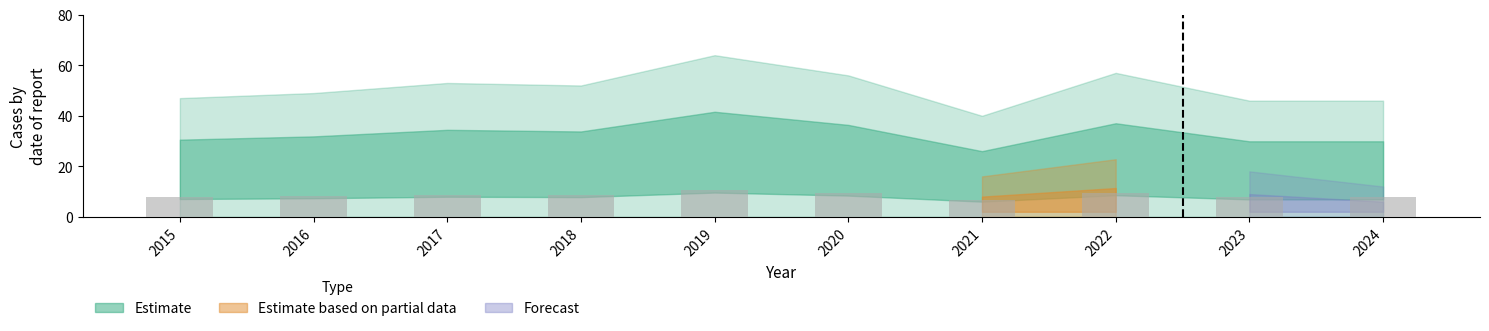

What is the ratio of the value at 2023 to the value at 2020?

0.8